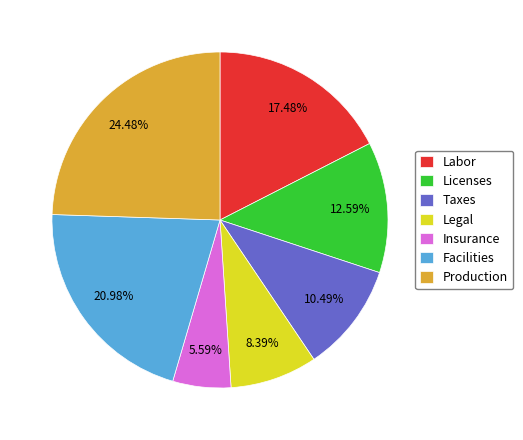

To the nearest percent, what is the difference between the largest and smallest slice percentages?

19%